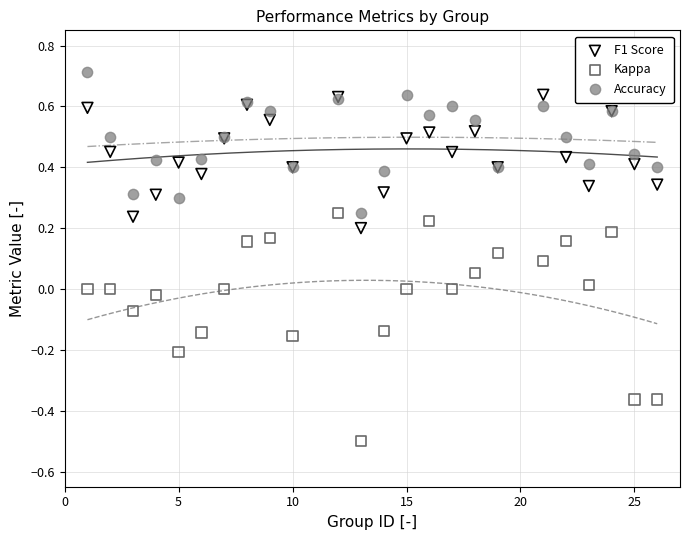

Which series reaches the minimum Y coordinate?

Kappa